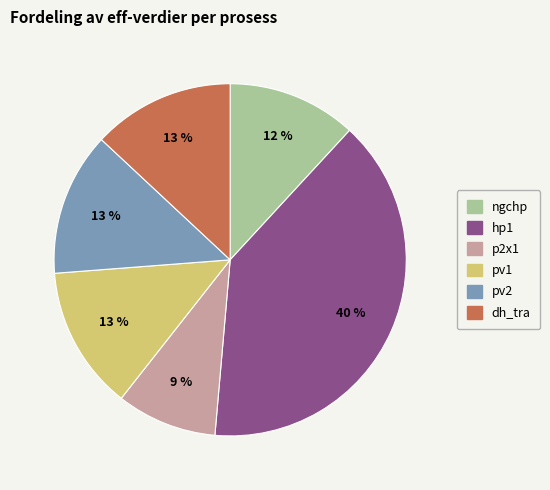

Approximately how many times larger is the value at dh_tra compared to pv1?

1.0